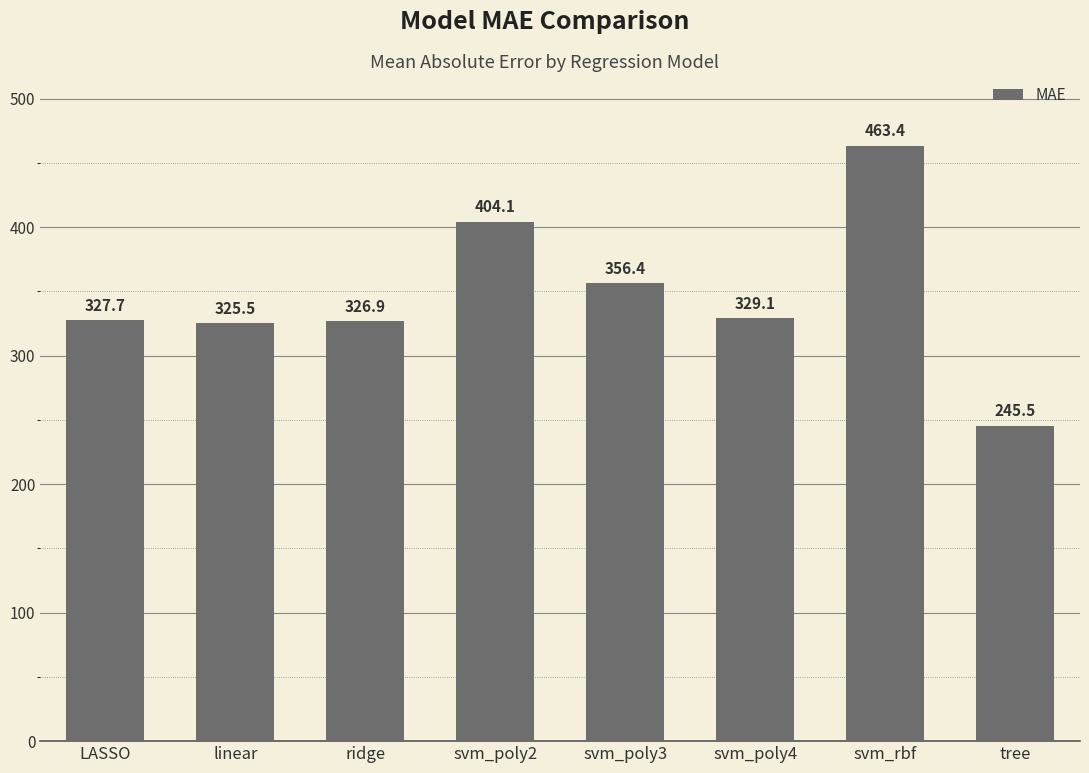

The chart shows a value of 329.1 at svm_poly4. True or false?

True